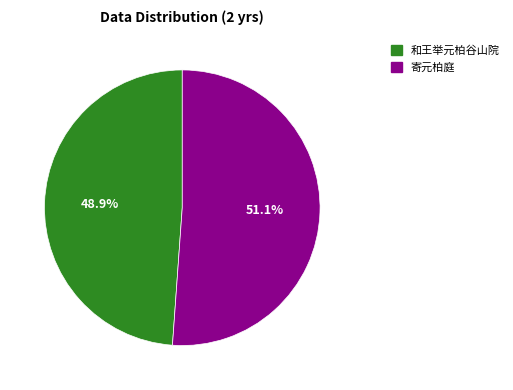

What is the ratio of the value at 寄元柏庭 to the value at 和王举元柏谷山院?

1.0